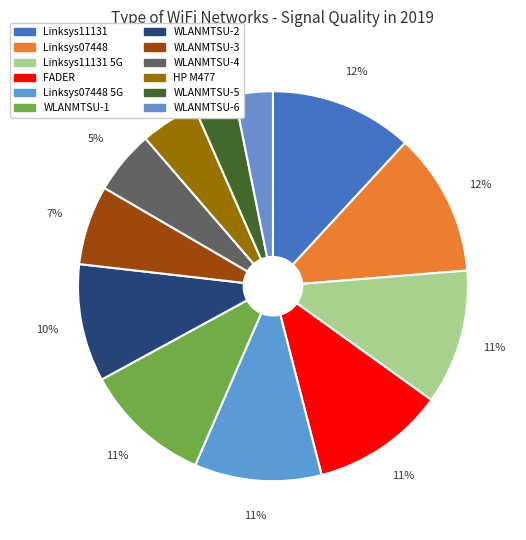

How many slices are in this pie chart?

12